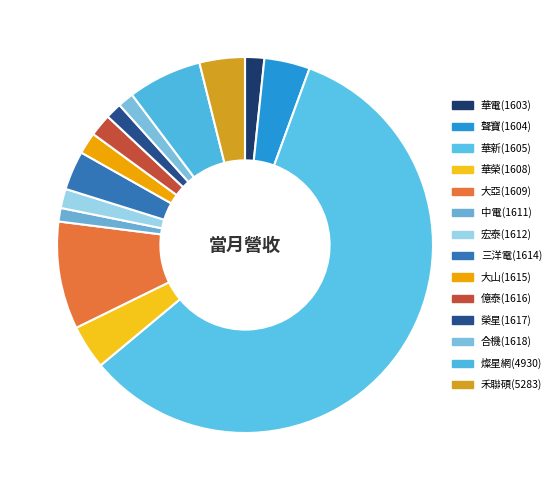

Combined, do 合機(1618) and 三洋電(1614) account for over 50%?

No